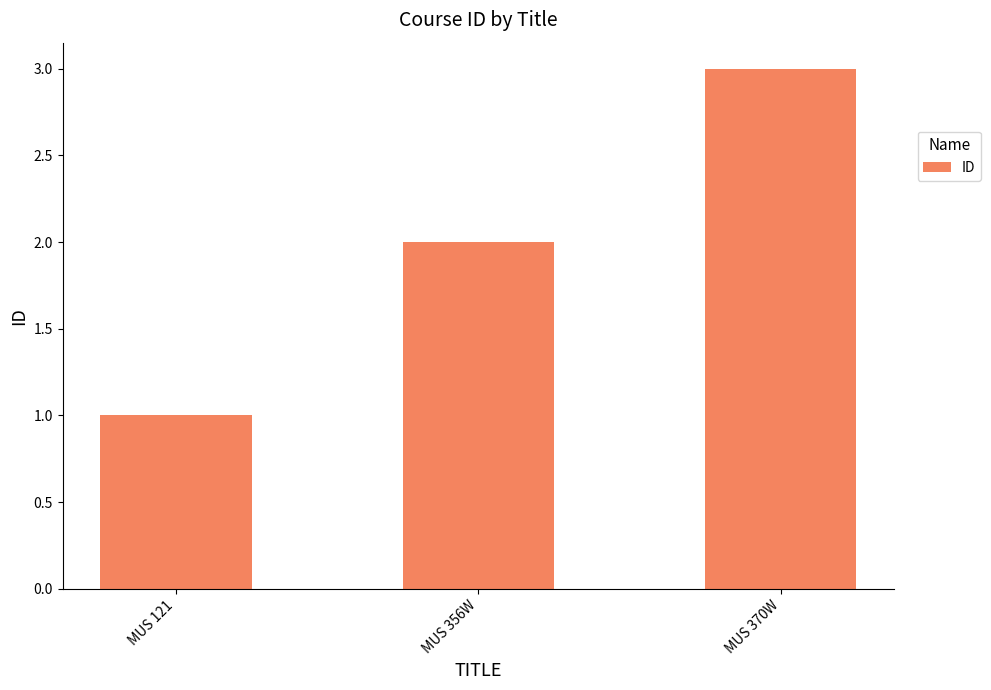

What is the label of the 2nd bar from the right?

MUS 356W